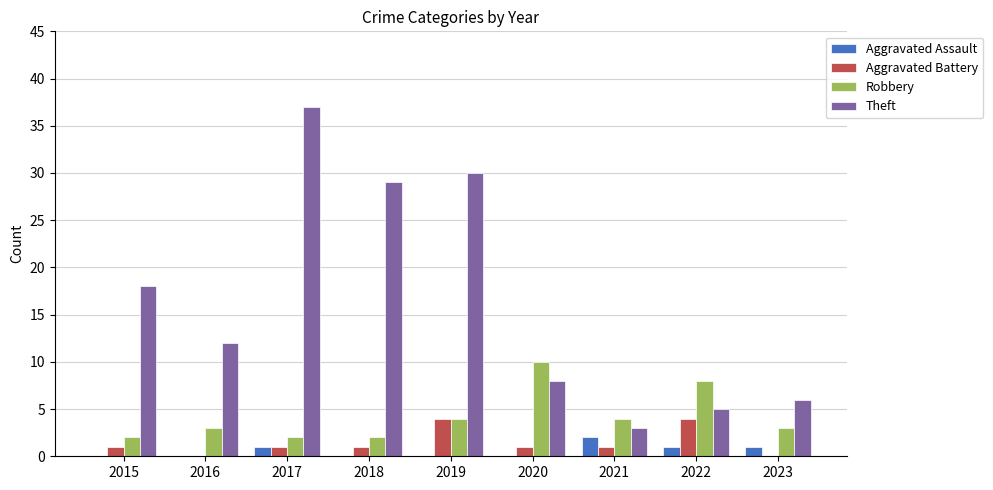

What is the spread (max minus min) of values at 2020?

10